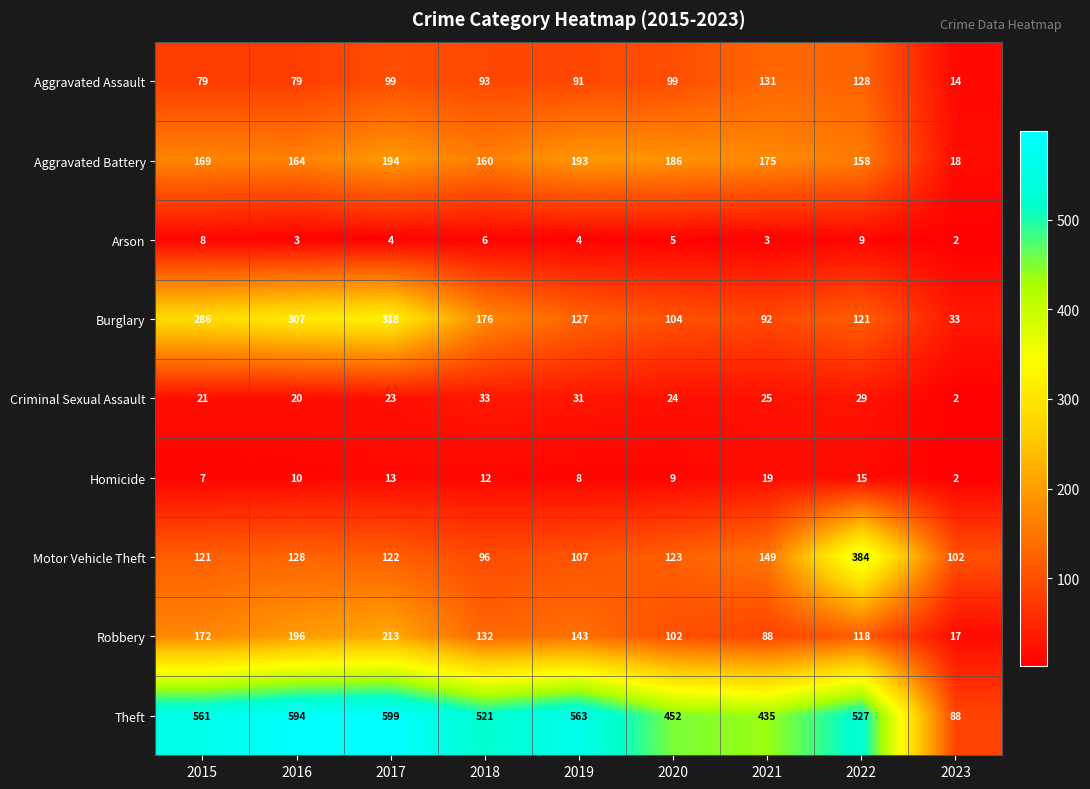

True or false: Theft has a value of 521 at 2018.

True